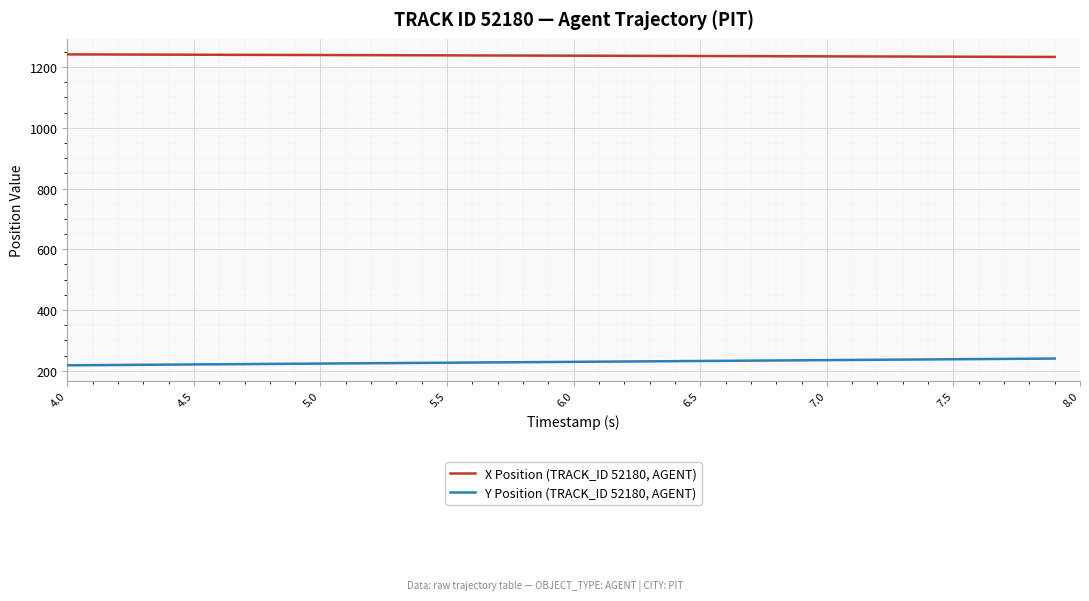

True or false: X Position (TRACK_ID 52180, AGENT) and Y Position (TRACK_ID 52180, AGENT) intersect in this chart.

False